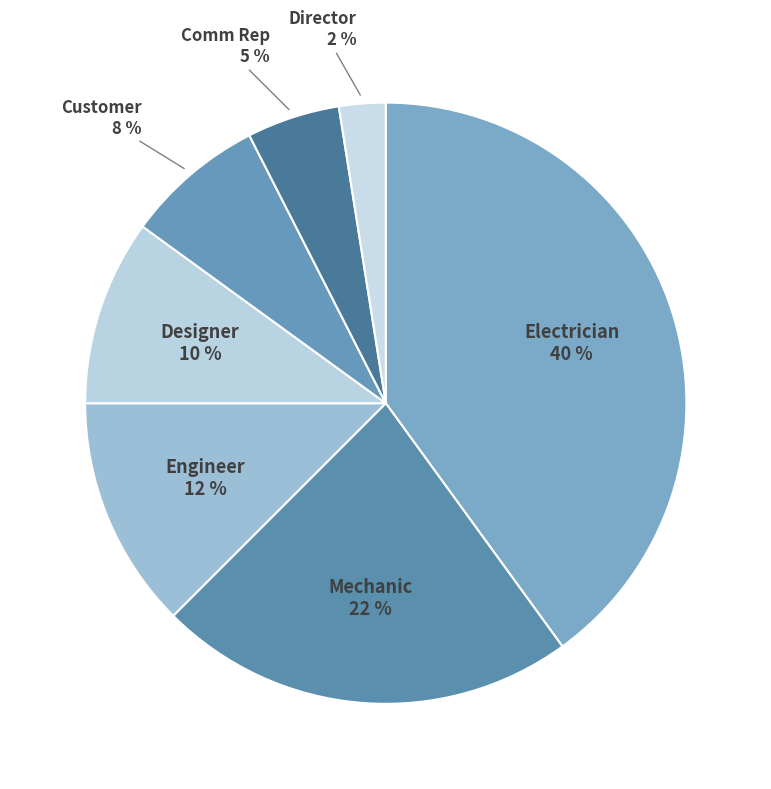

The Designer slice represents 16% of the pie. True or false?

False